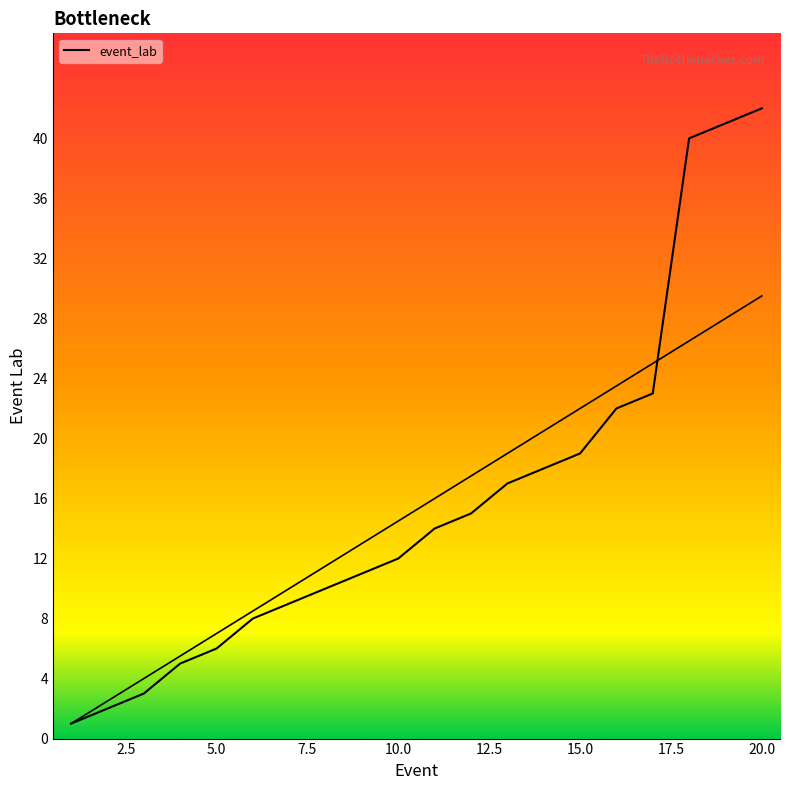

Which has a higher value, 19 or 5.0?

19